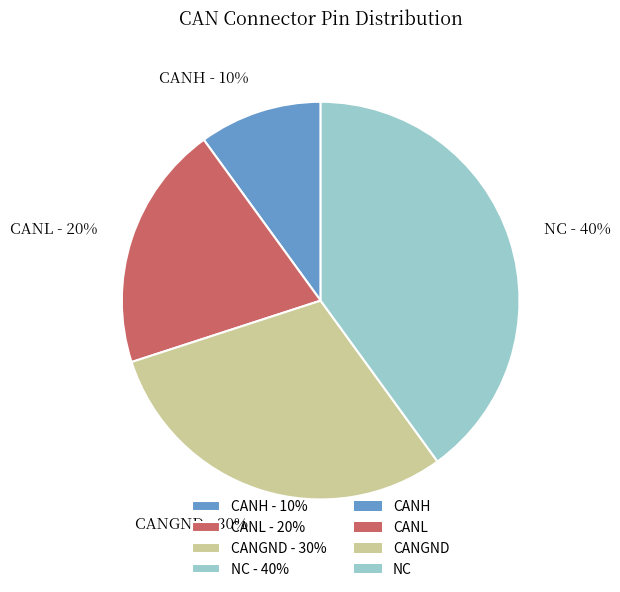

Which has a higher value, NC or CANL?

NC